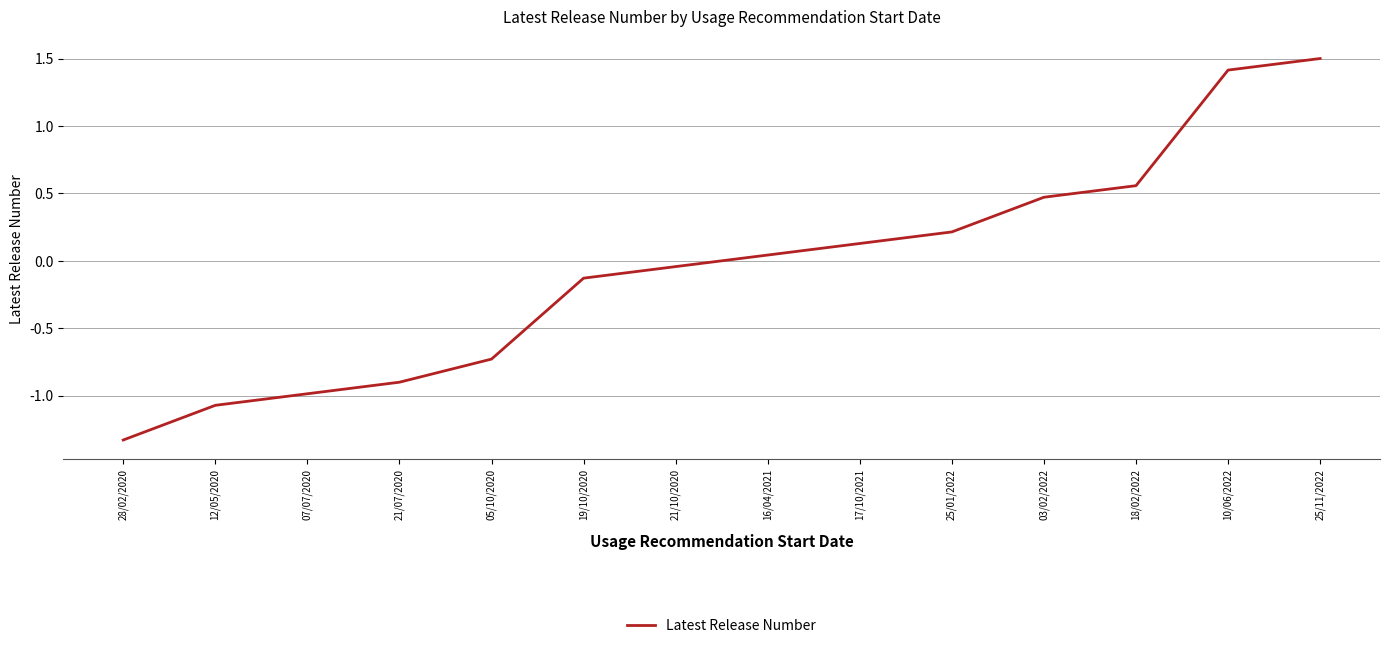

What is the sum of all values?

-0.9